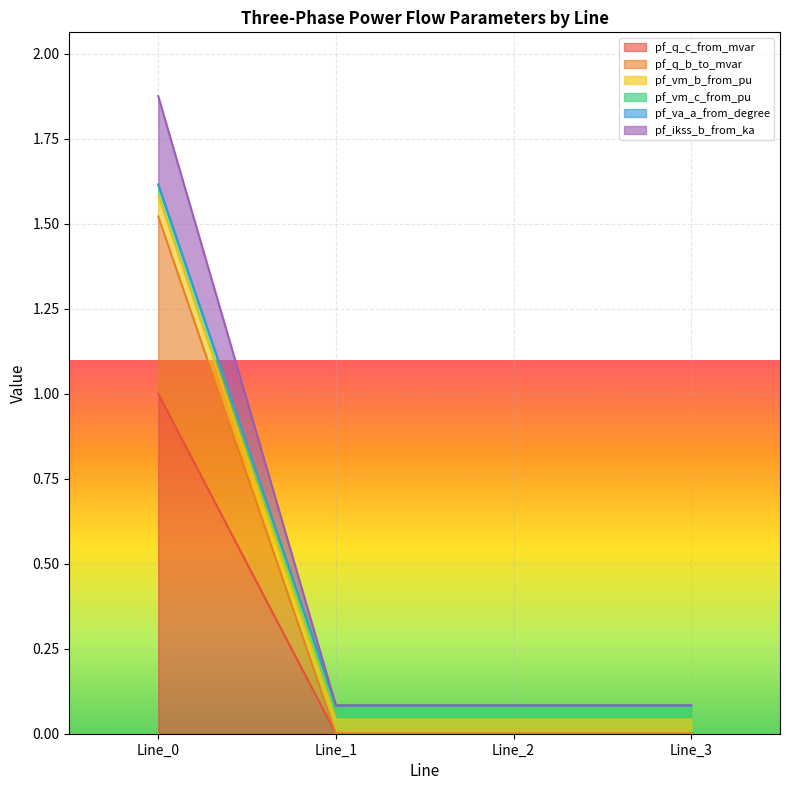

What is the maximum value for pf_q_c_from_mvar?

1.0